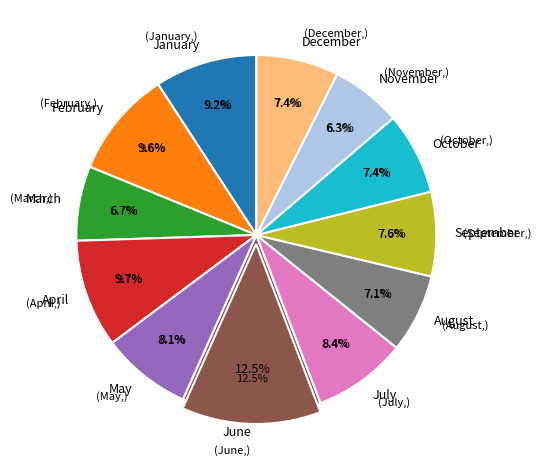

Is January the majority of the pie?

No